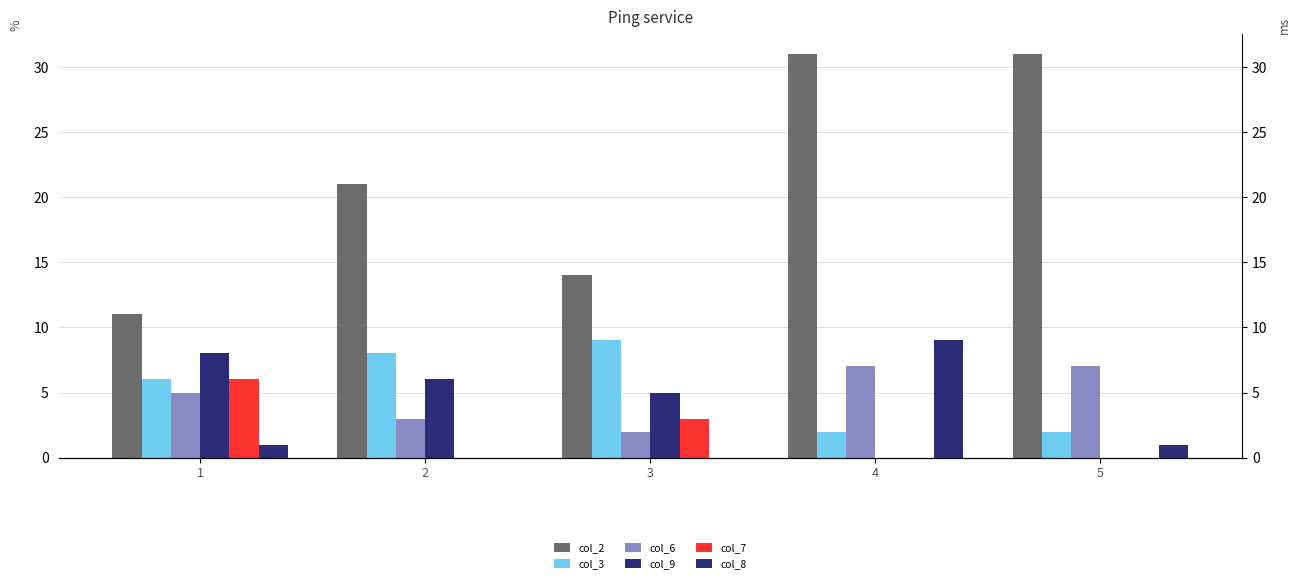

Which category has the lowest value in the col_3 series?

4